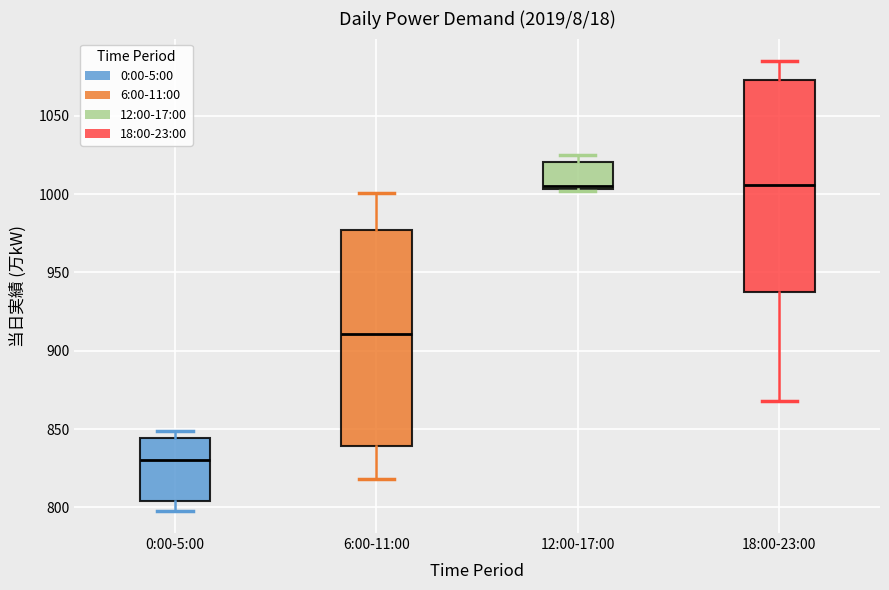

Reading left to right, transcribe this box plot: for each box, give where its median line is, the range the box spans, and where its two whiskers end, as read against the y-axis. The values are not printed on the chart, so give them approximately, as read against the axis.

0:00-5:00: median 830, box 805 to 845, whiskers 800 to 850
6:00-11:00: median 910, box 840 to 975, whiskers 820 to 1000
12:00-17:00: median 1005 (just above the box's lower edge), box 1005 to 1020, whiskers 1000 to 1025
18:00-23:00: median 1005, box 940 to 1075, whiskers 870 to 1085